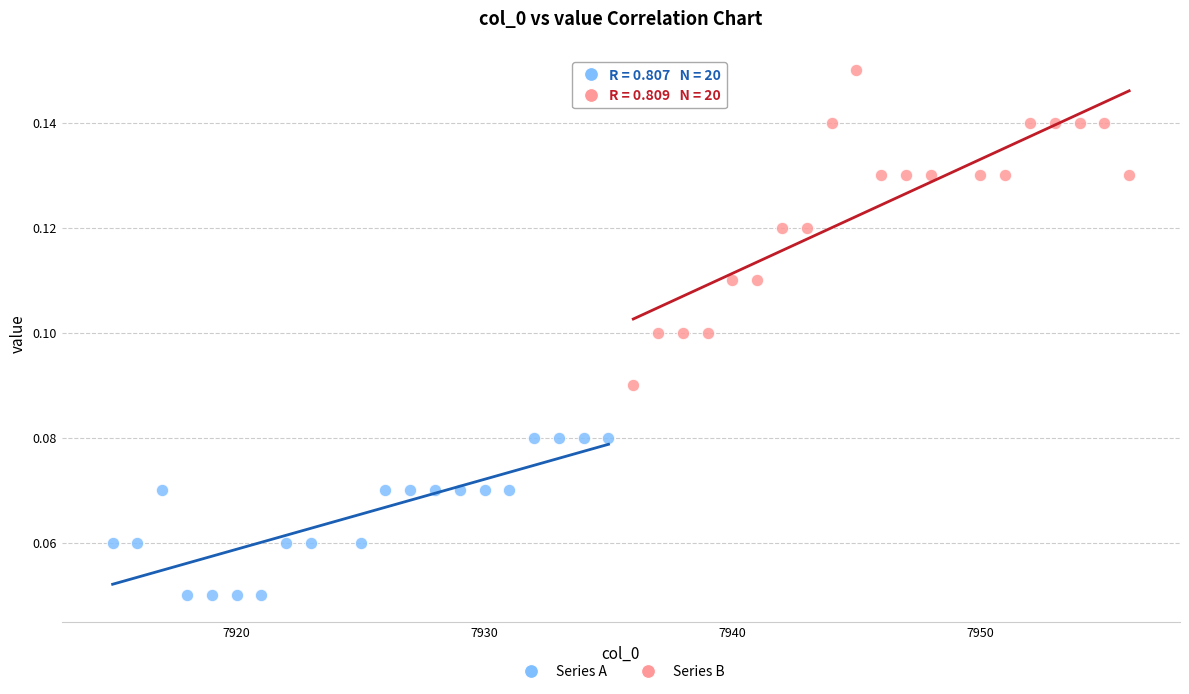

Which series reaches the minimum Y coordinate?

Series A